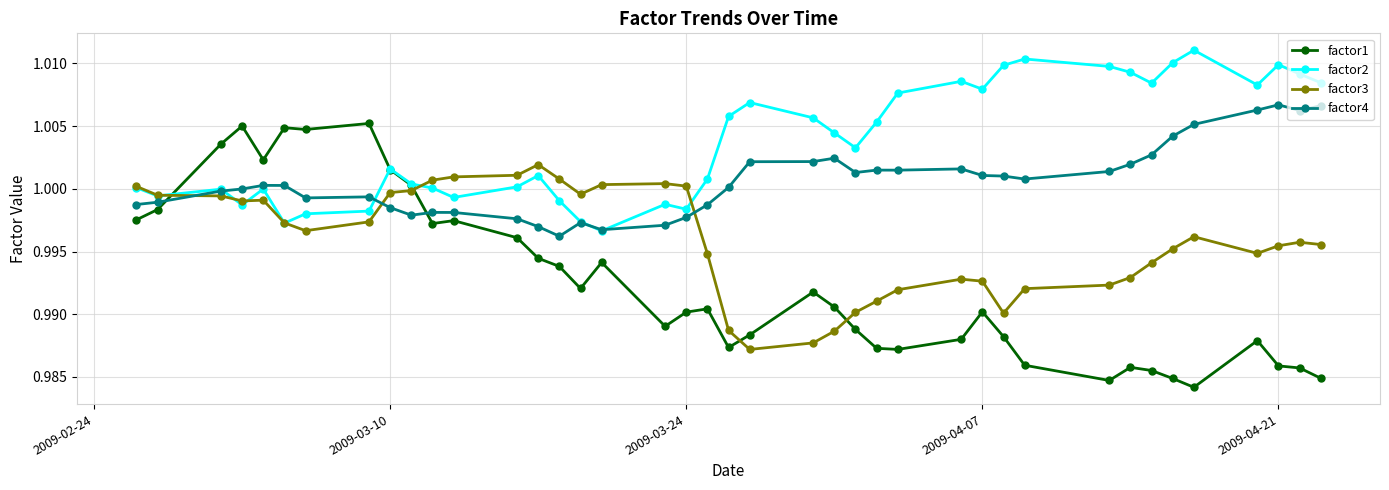

Which series has the largest total across all categories?

factor2